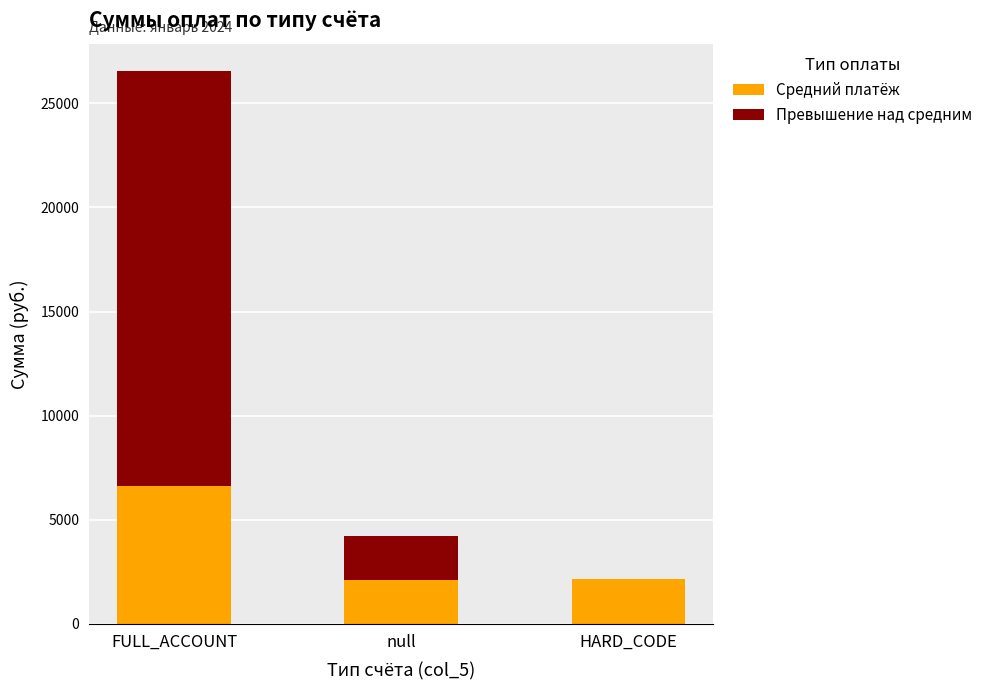

What are all the series names shown in the legend?

Средний платёж, Превышение над средним